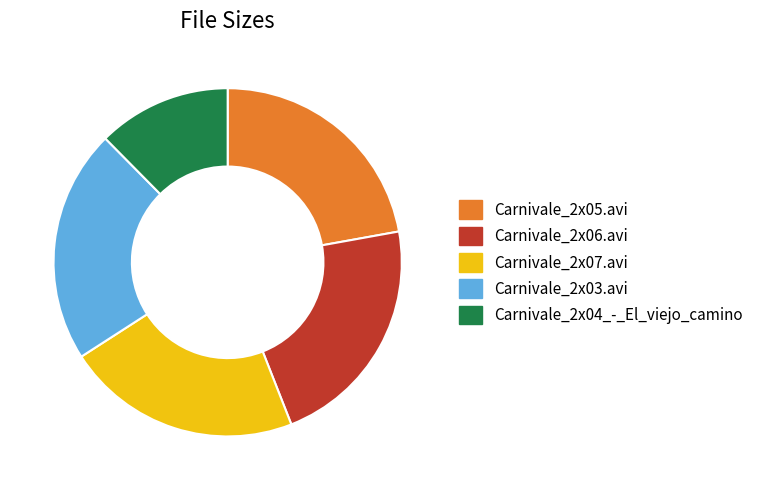

What is the ratio of the value at Carnivale_2x05.avi to the value at Carnivale_2x03.avi?

1.0